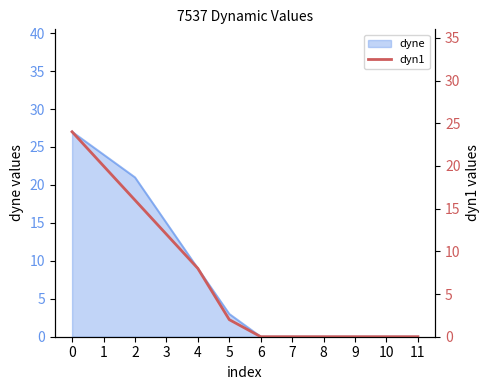

Which has a higher value, 1 or 7?

1